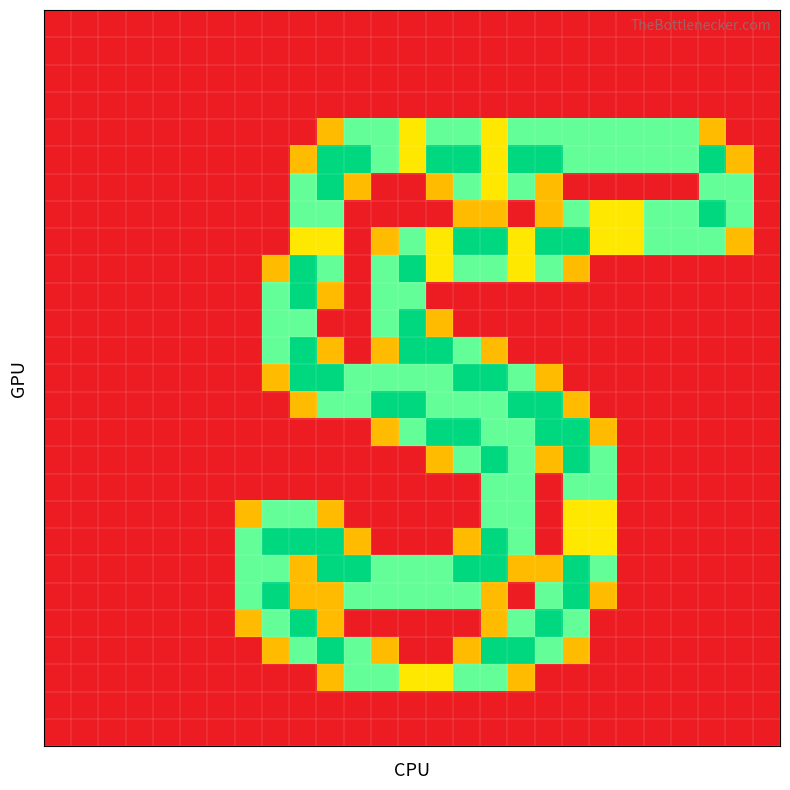

Which category has the highest value across all series?

10